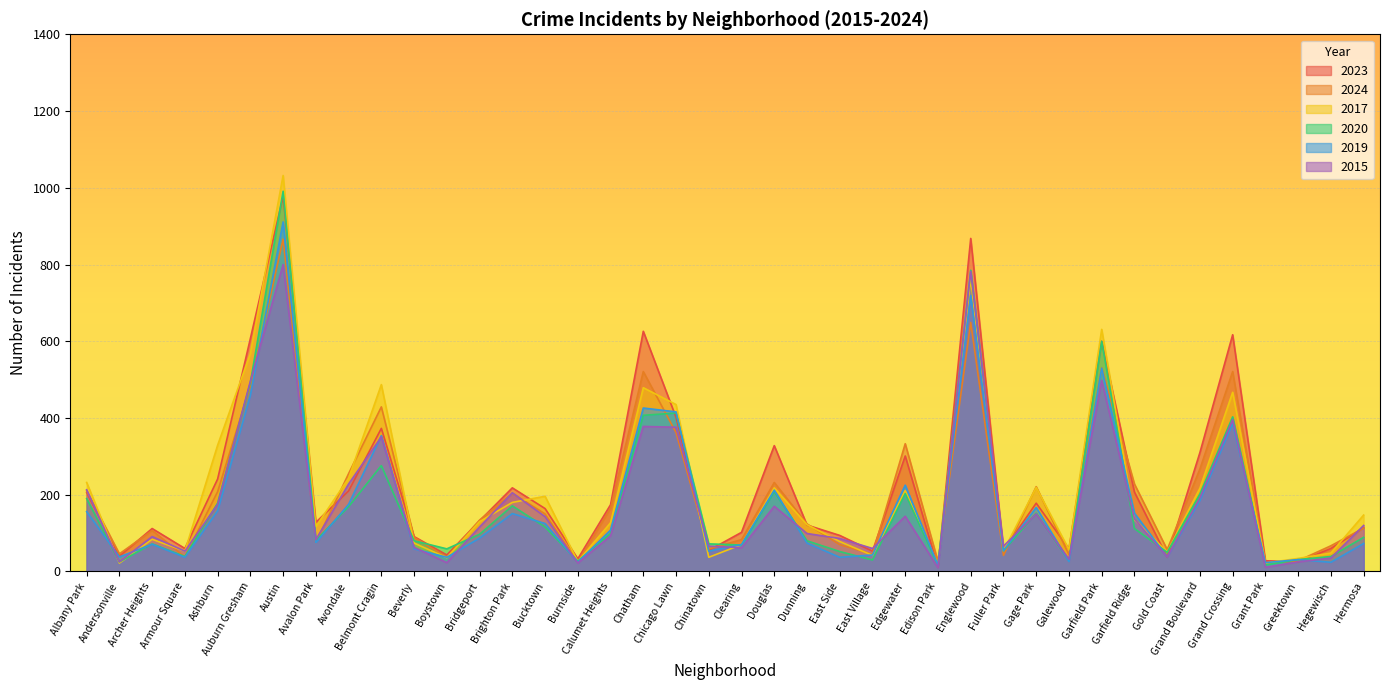

At which category does 2024 reach its first local valley?

Andersonville